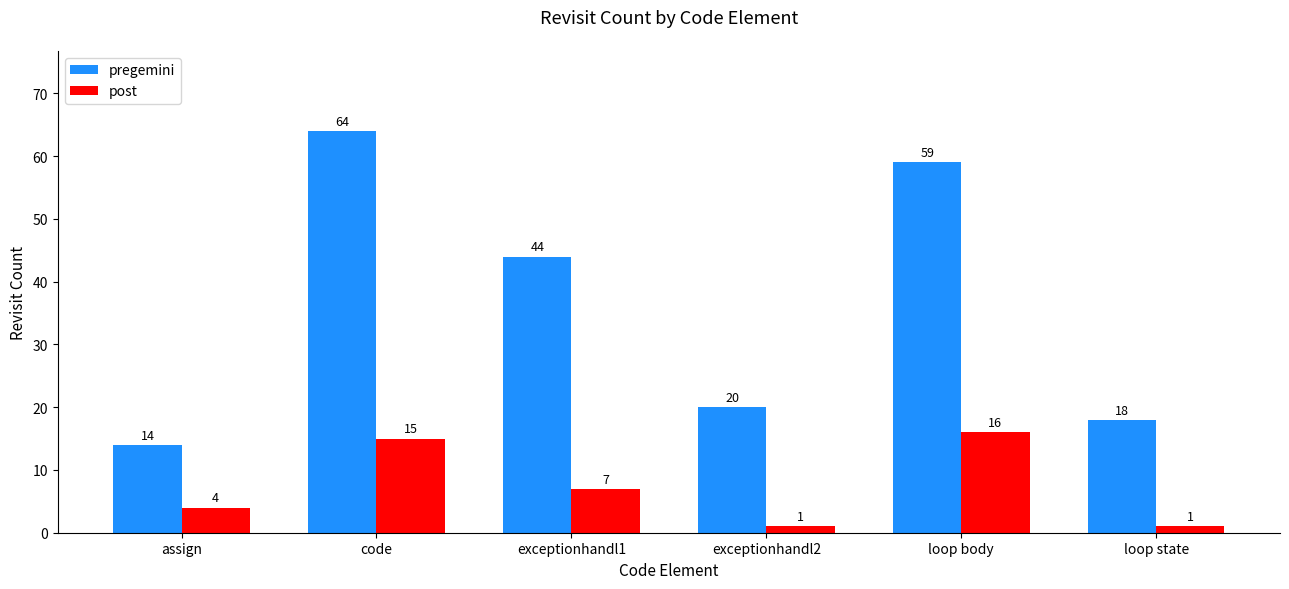

What position from the left is loop body?

5